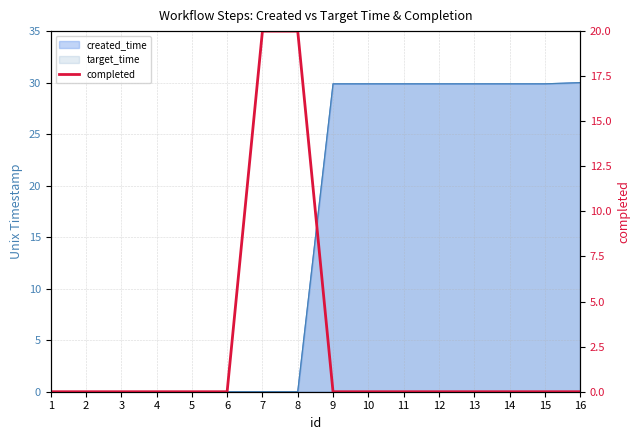

What is the maximum value shown in the chart?

20